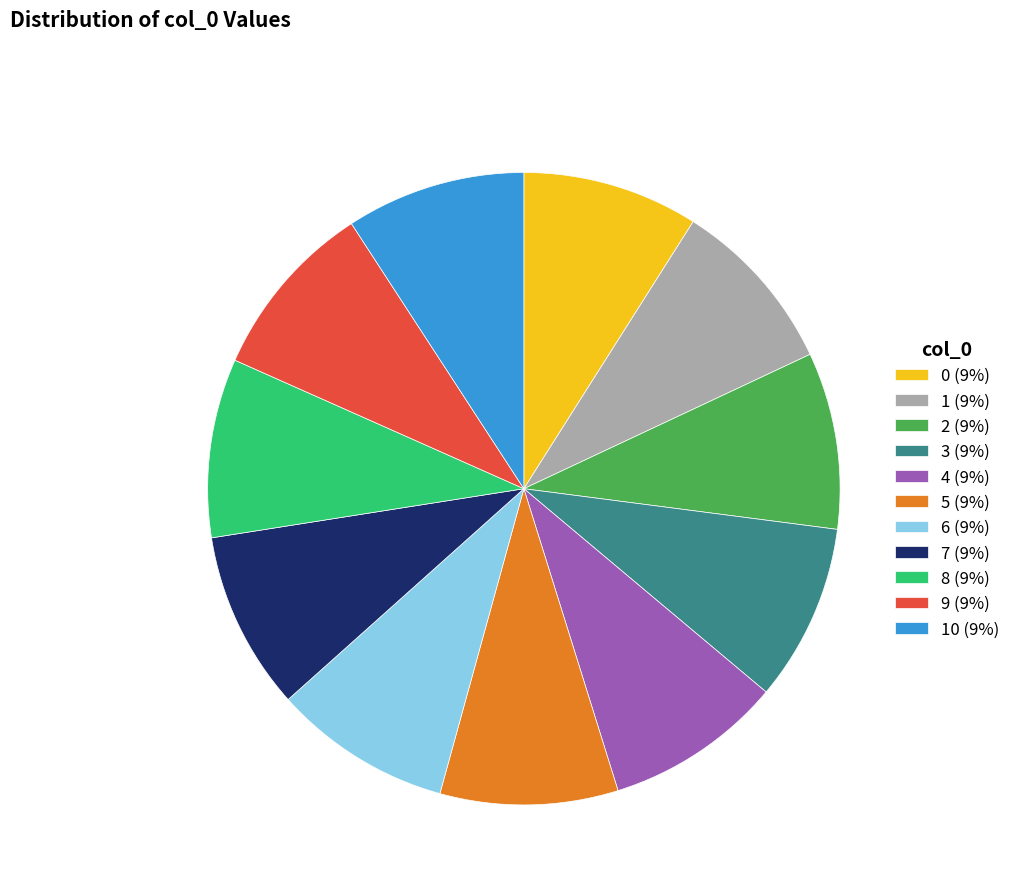

Combined, do 5 (9%) and 0 (9%) account for over 50%?

No